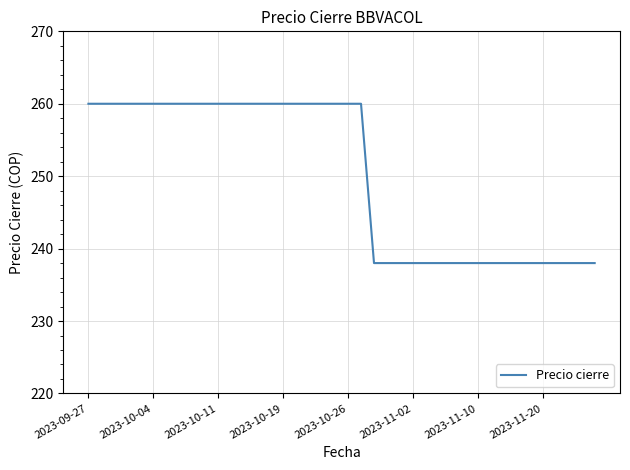

What is the maximum value shown in the chart?

260